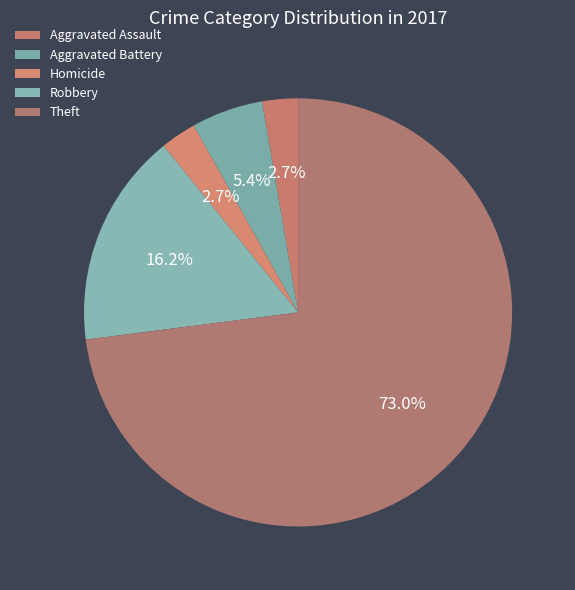

To the nearest percent, what is the difference between the Homicide and Aggravated Battery slice percentages?

3%